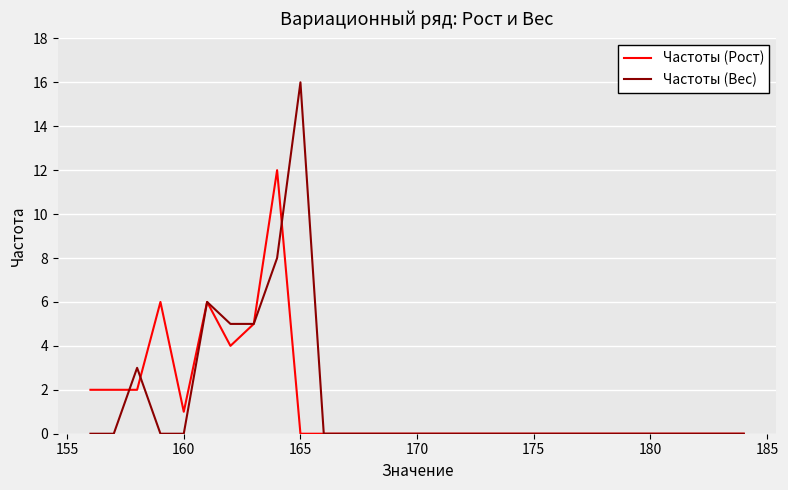

Which series has the largest range (max minus min)?

Частоты (Вес)